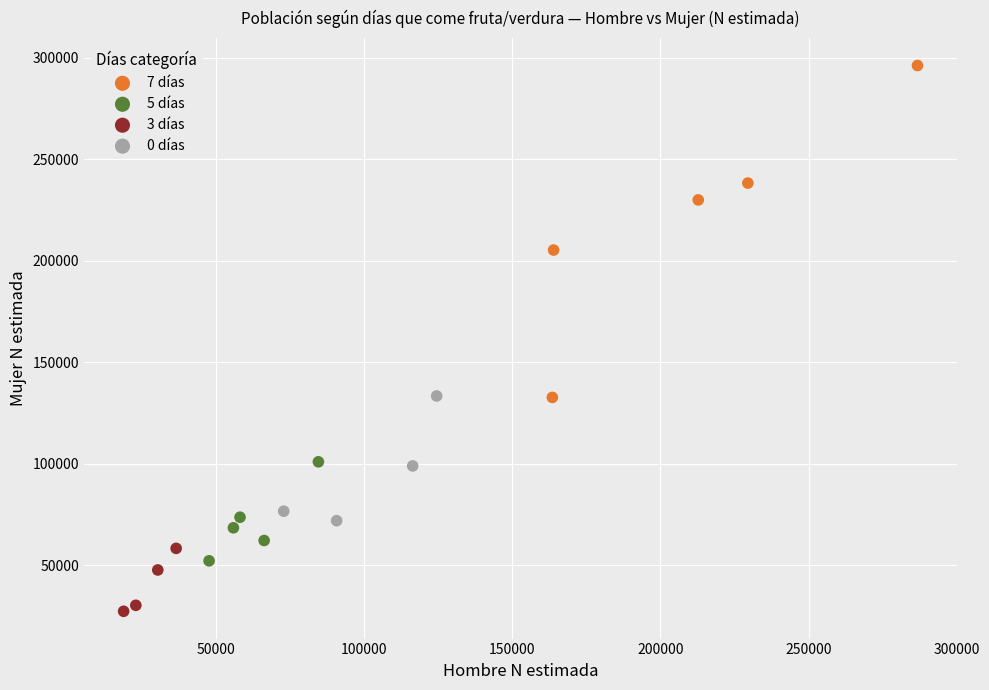

Which series has the largest Y range (max minus min)?

7 días